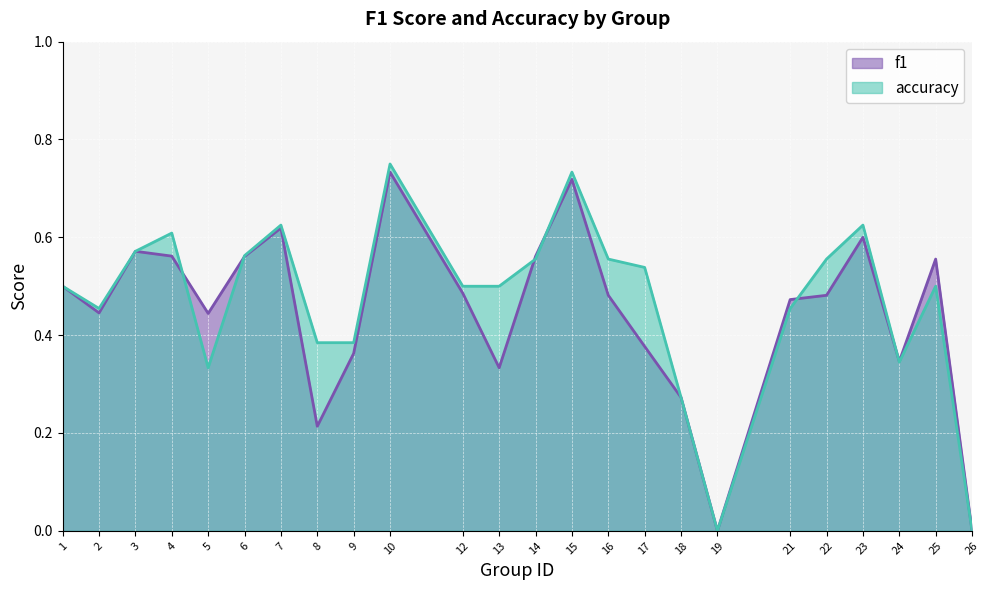

List the labels in order of f1 value, smallest first.

19, 26, 8, 18, 13, 24, 9, 17, 5, 2, 21, 16, 22, 12, 1, 25, 6, 14, 4, 3, 23, 7, 15, 10